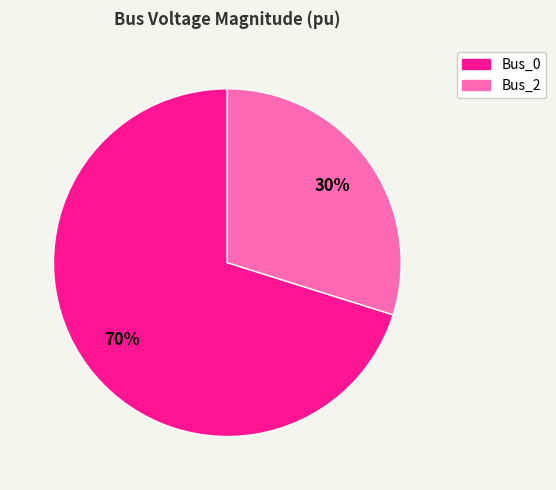

What is the largest slice in the pie chart?

Bus_0